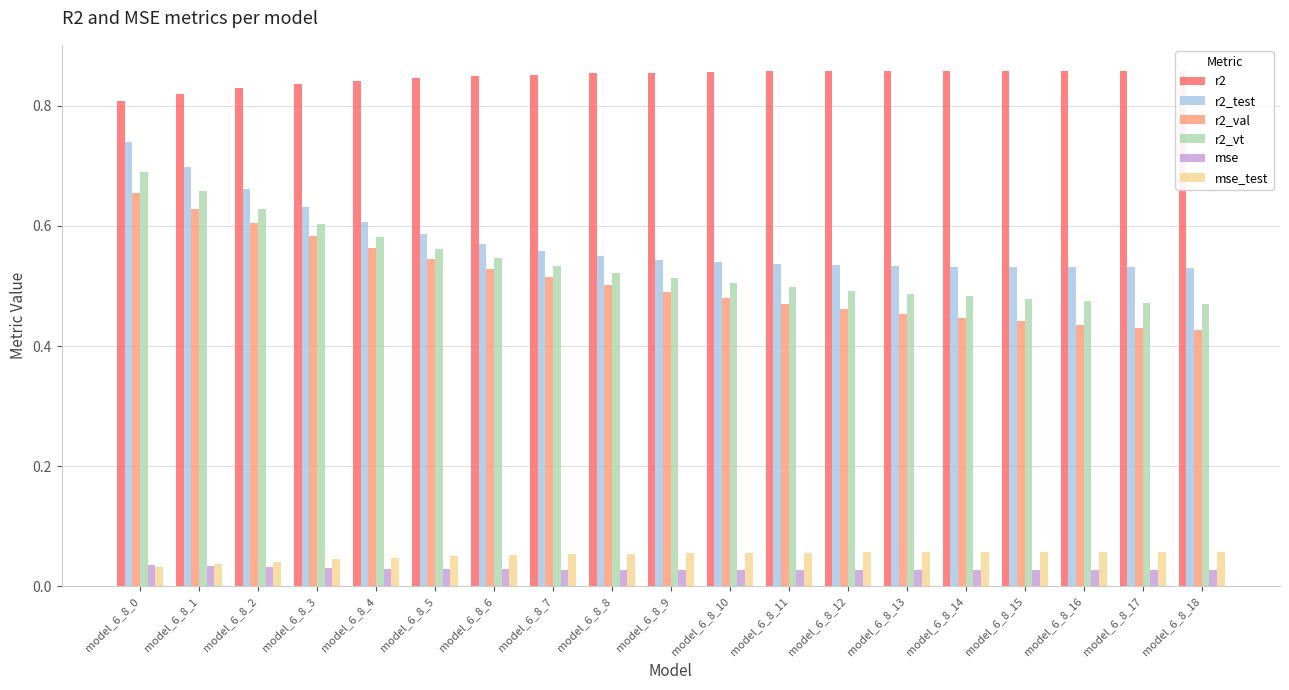

At how many categories does at least one series exceed 0?

19